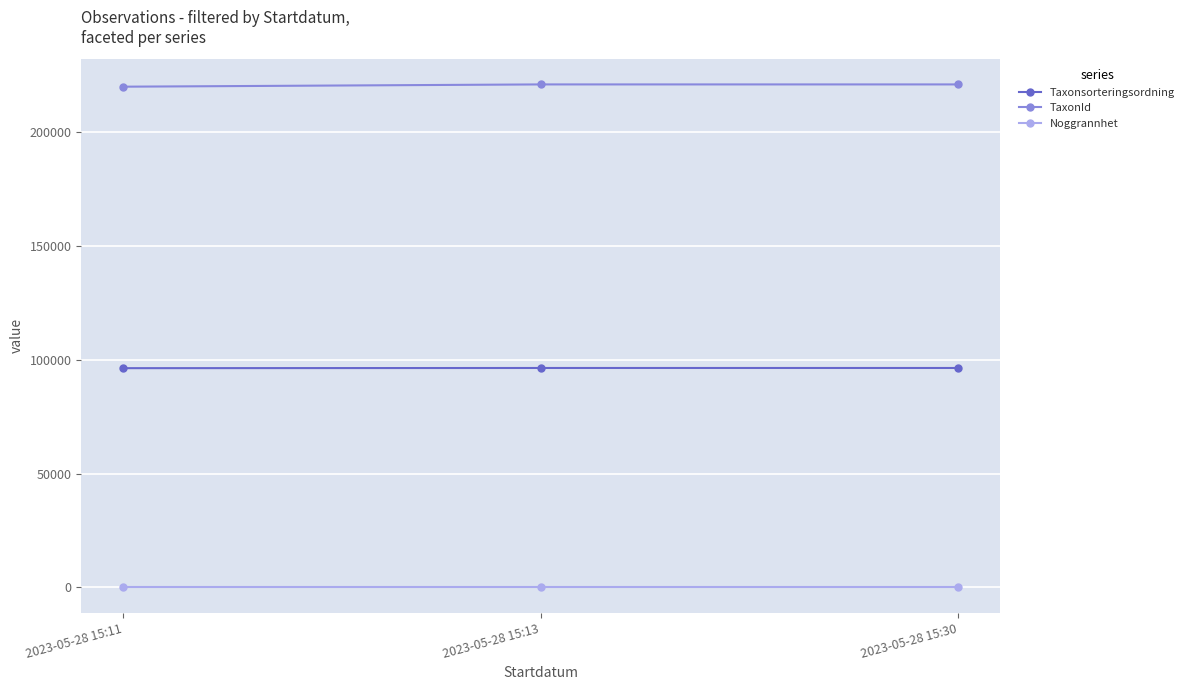

Is it true that Taxonsorteringsordning equals 147338 at 2023-05-28 15:13?

False